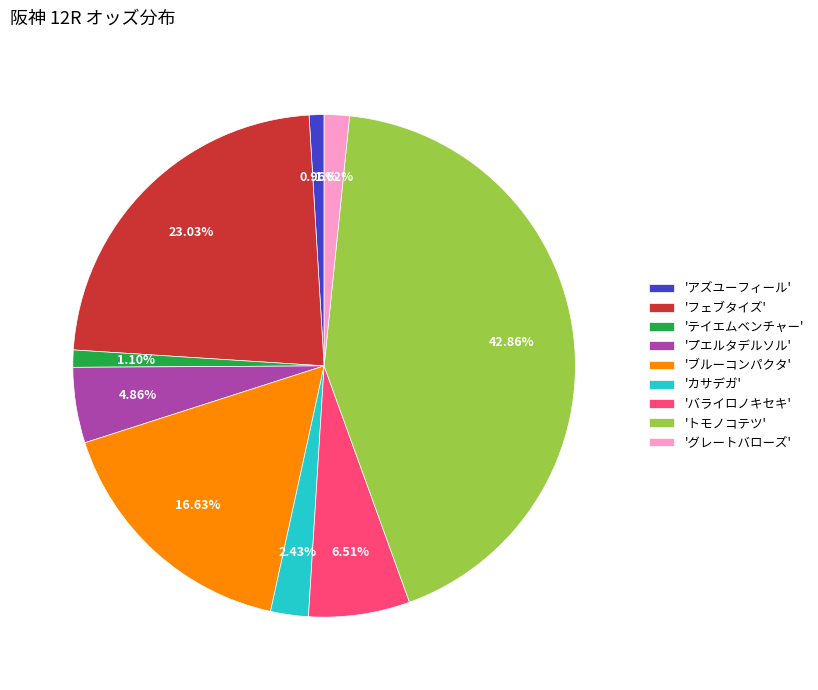

Does 'バライロノキセキ' account for over 50% of the chart?

No